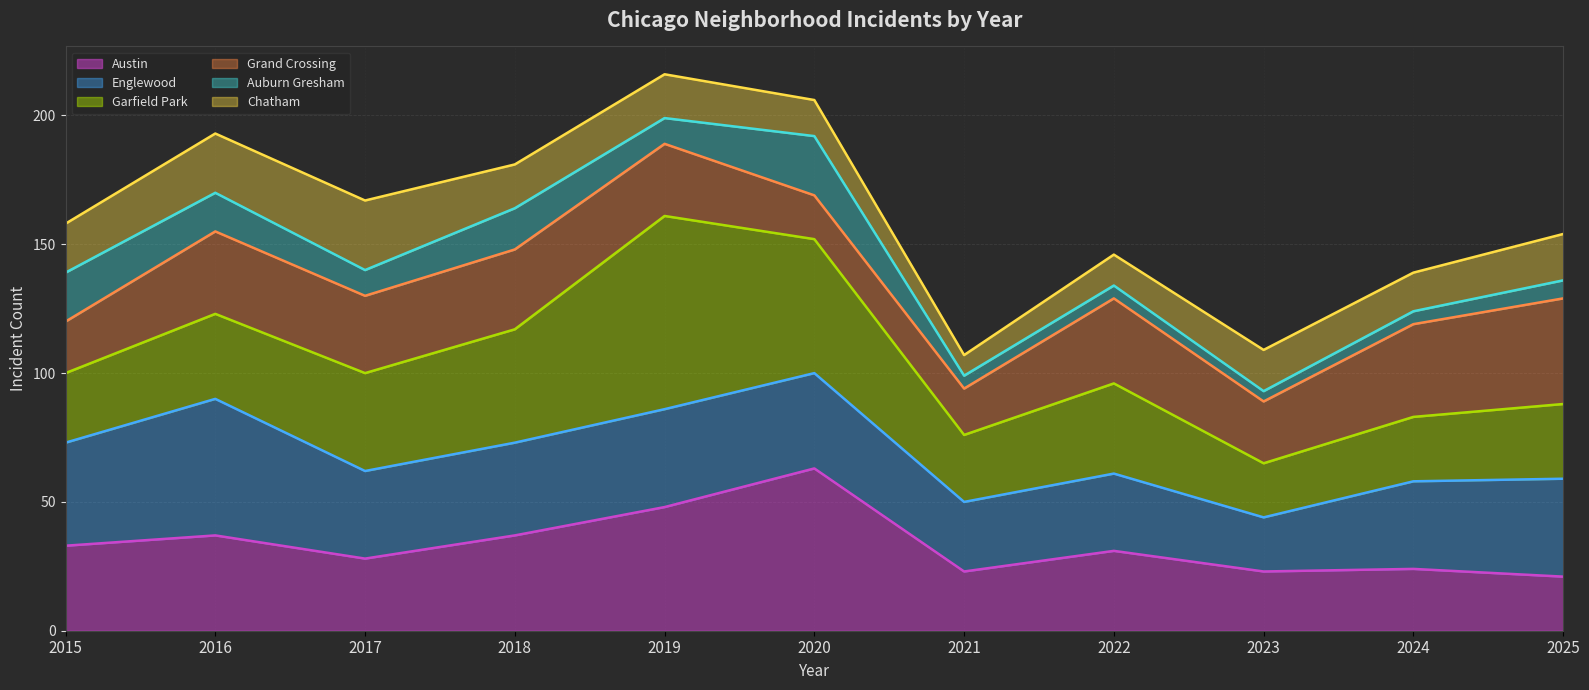

How many distinct data groups are displayed?

6